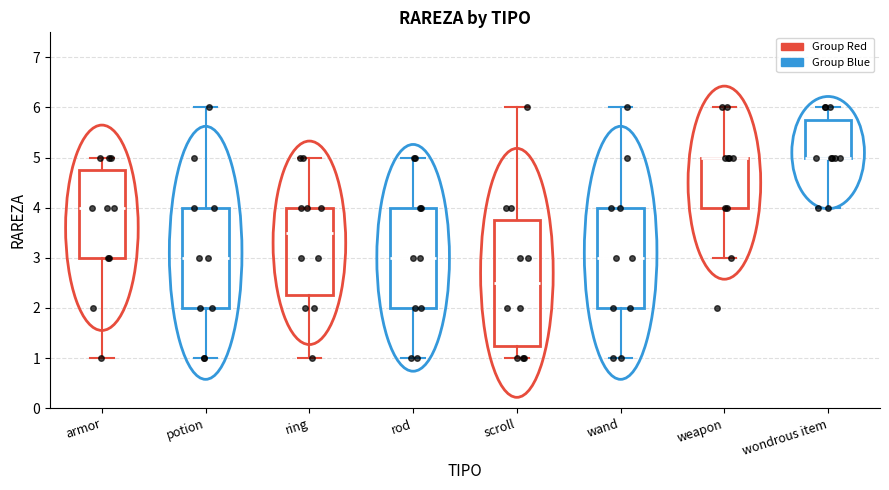

Reading left to right, transcribe this box plot: for each box, give where its median line is, the range the box spans, and where its two whiskers end, as read against the y-axis. The values are not printed on the chart, so give them approximately, as read against the axis.

armor: median 4.0, box 3.0 to 4.8, whiskers 1.0 to 5.0
potion: median 3.0, box 2.0 to 4.0, whiskers 1.0 to 6.0
ring: median 3.5, box 2.3 to 4.0, whiskers 1.0 to 5.0
rod: median 3.0, box 2.0 to 4.0, whiskers 1.0 to 5.0
scroll: median 2.5, box 1.3 to 3.8, whiskers 1.0 to 6.0
wand: median 3.0, box 2.0 to 4.0, whiskers 1.0 to 6.0
weapon: median 5.0 (drawn on the box's upper edge), box 4.0 to 5.0, whiskers 3.0 to 6.0
wondrous item: median 5.0 (drawn on the box's lower edge), box 5.0 to 5.8, whiskers 4.0 to 6.0